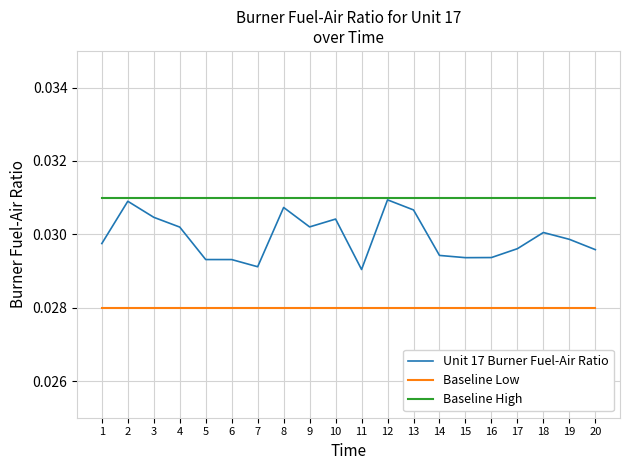

Which series has the widest spread of values?

Unit 17 Burner Fuel-Air Ratio